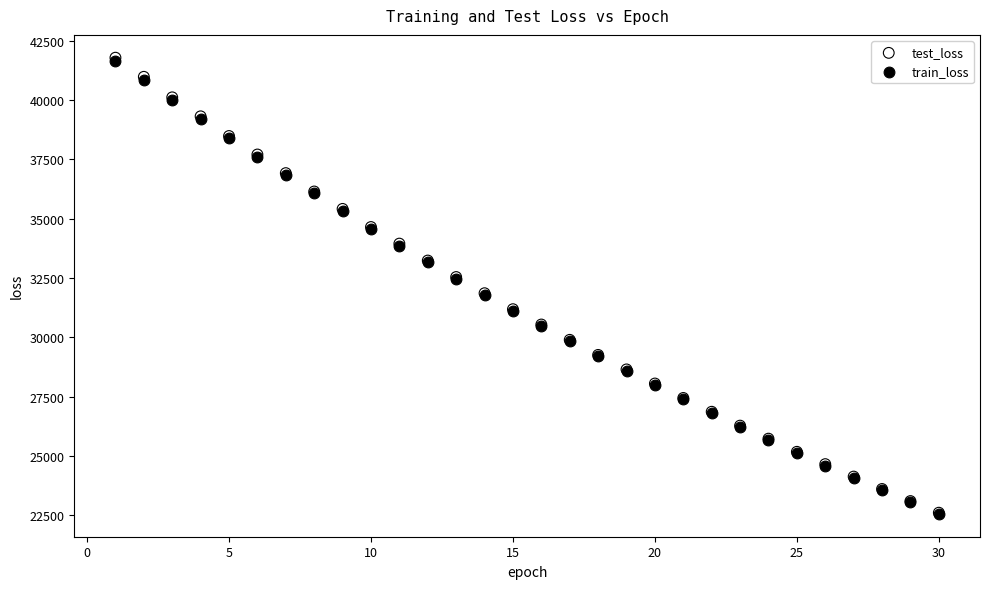

Which series has the widest spread of Y values?

test_loss